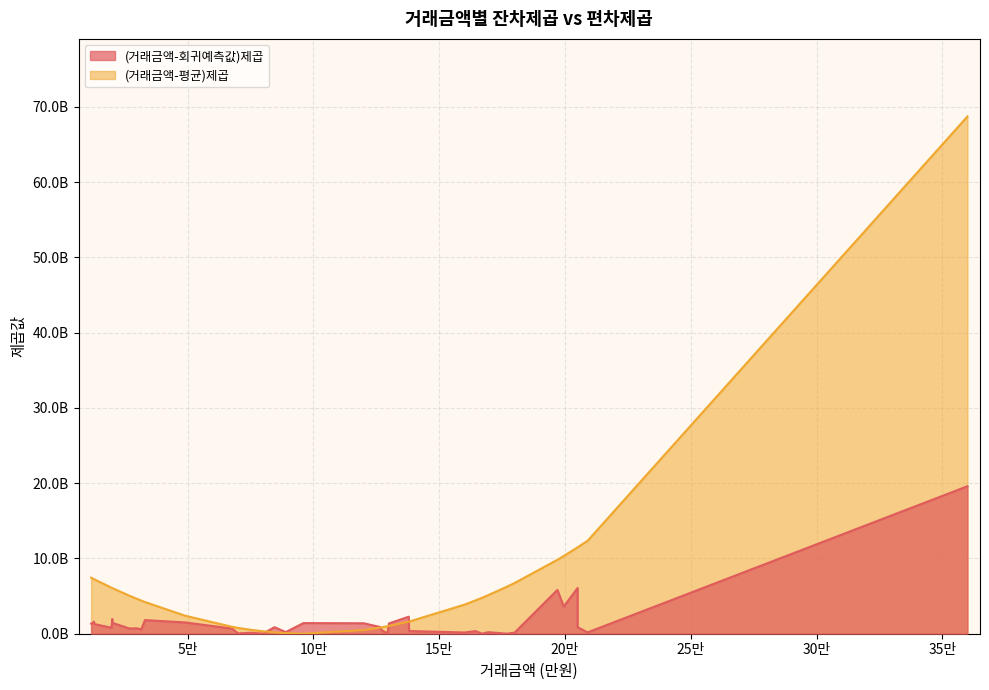

How many intersections are there between (거래금액-회귀예측값)제곱 and (거래금액-평균)제곱?

10